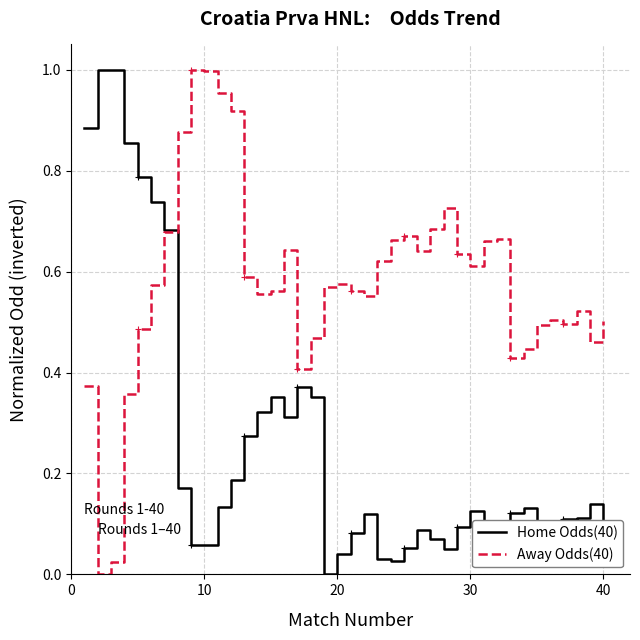

Which series has the largest total across all categories?

Away Odds(40)